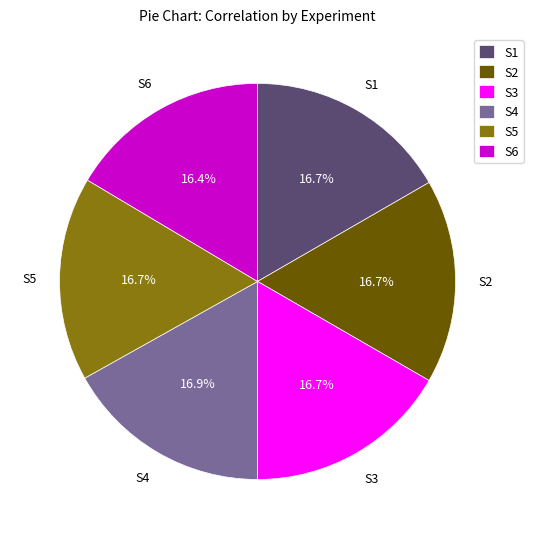

True or false: S3 accounts for 2% of the total.

False